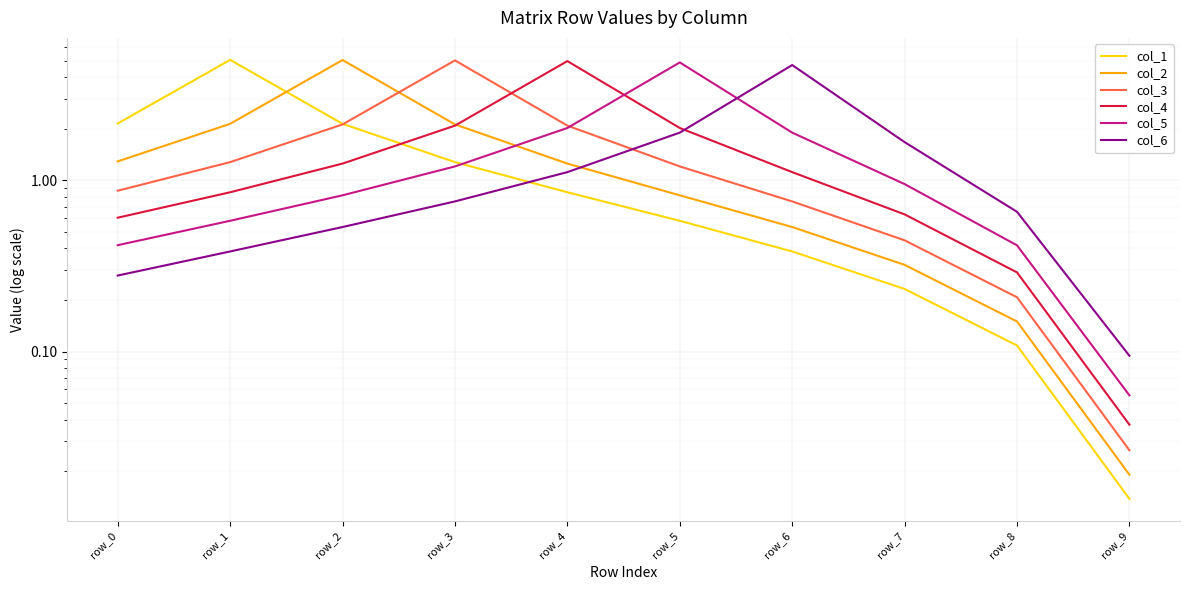

What is the spread (max minus min) of values at row_1?

4.7